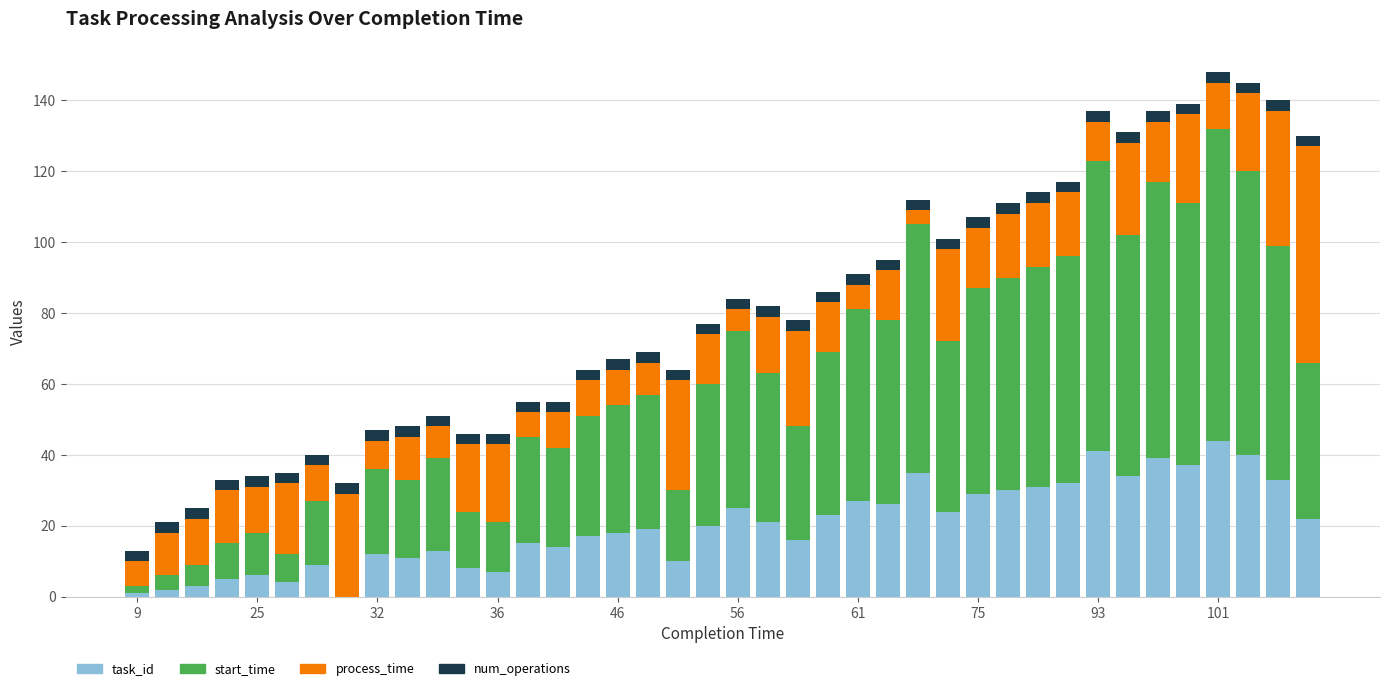

What is the maximum value for task_id?

44